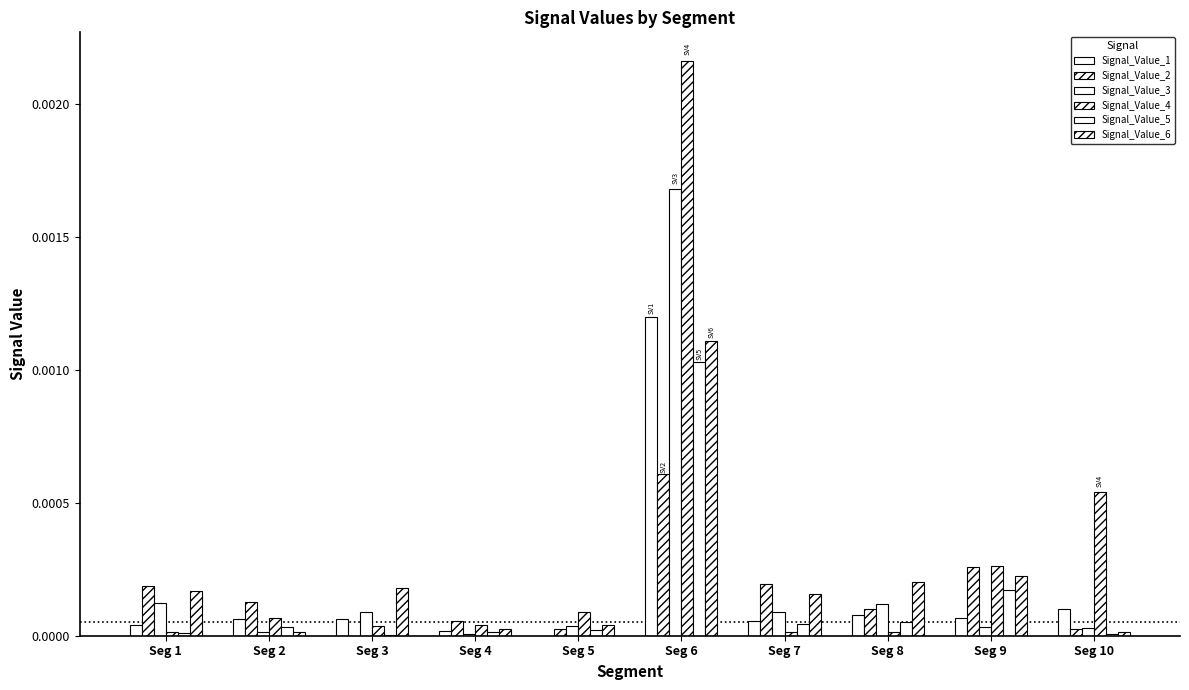

Is it true that Signal_Value_4 equals 0.0 at Seg 10?

False